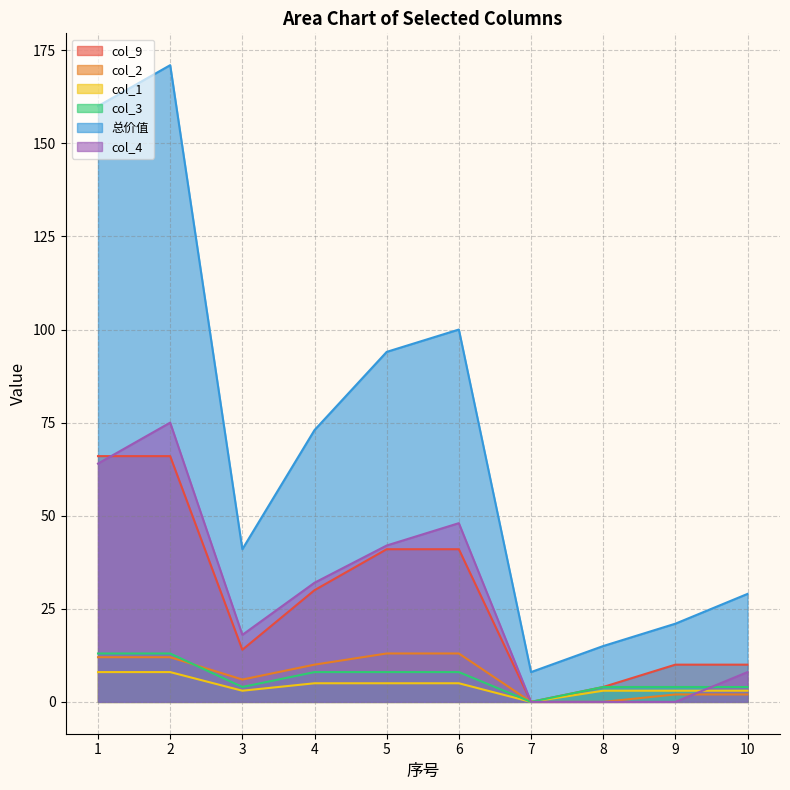

Where do col_4 and col_3 first cross each other?

9 and 10